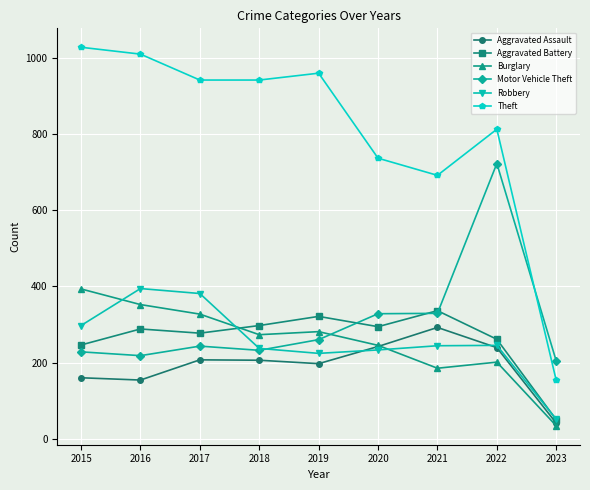

Which series has the widest spread of values?

Theft